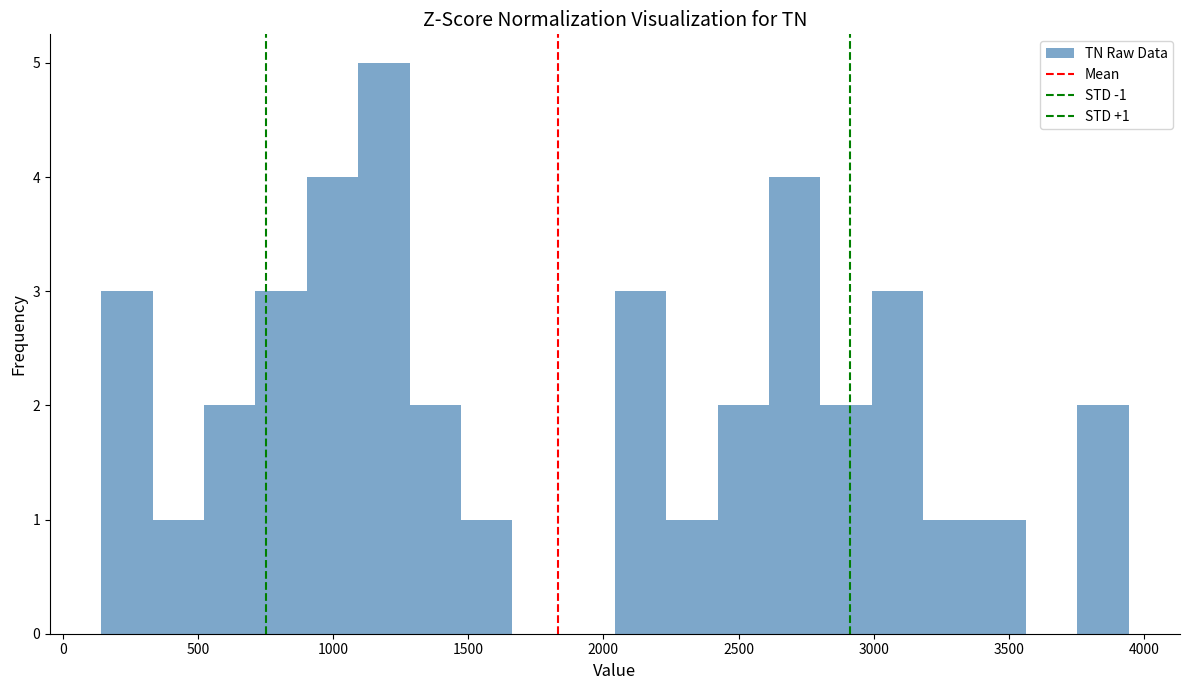

Around what value on the x-axis is the tallest bar? Give the approximate position of its centre, as read against the axis.

1200